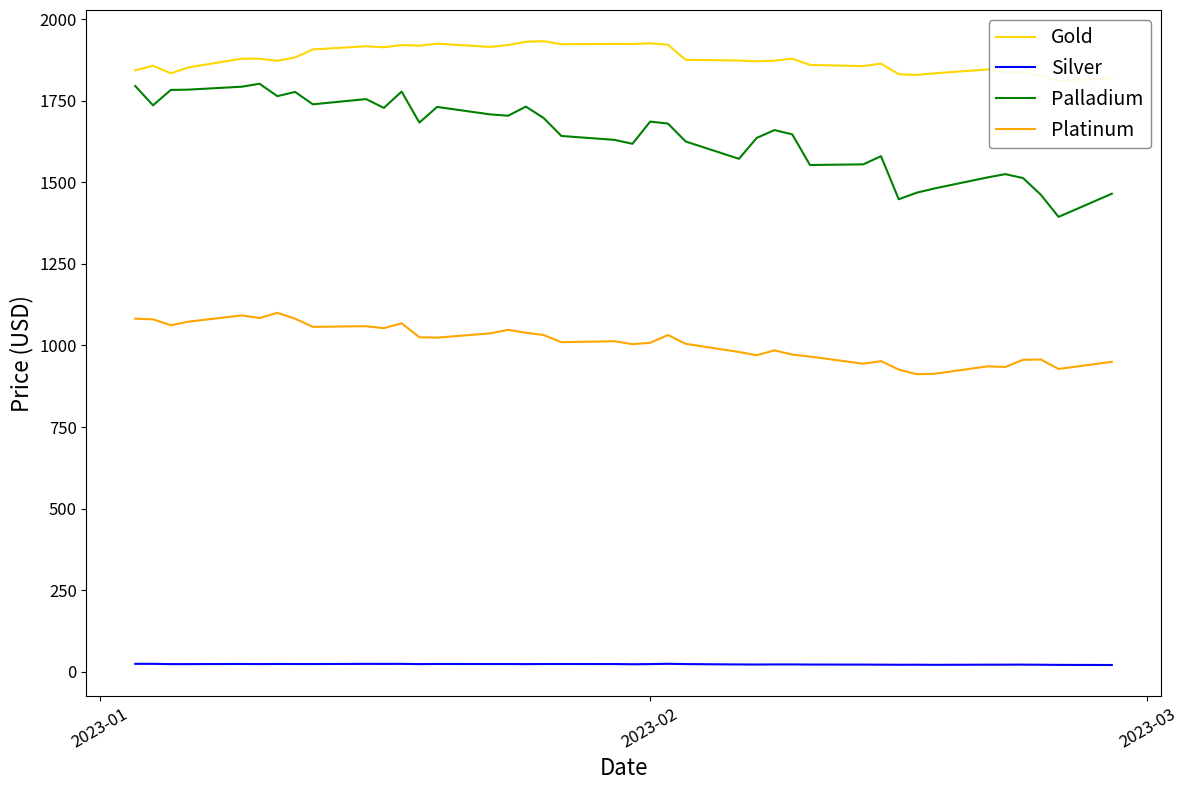

True or false: Gold and Palladium cross at least once.

False